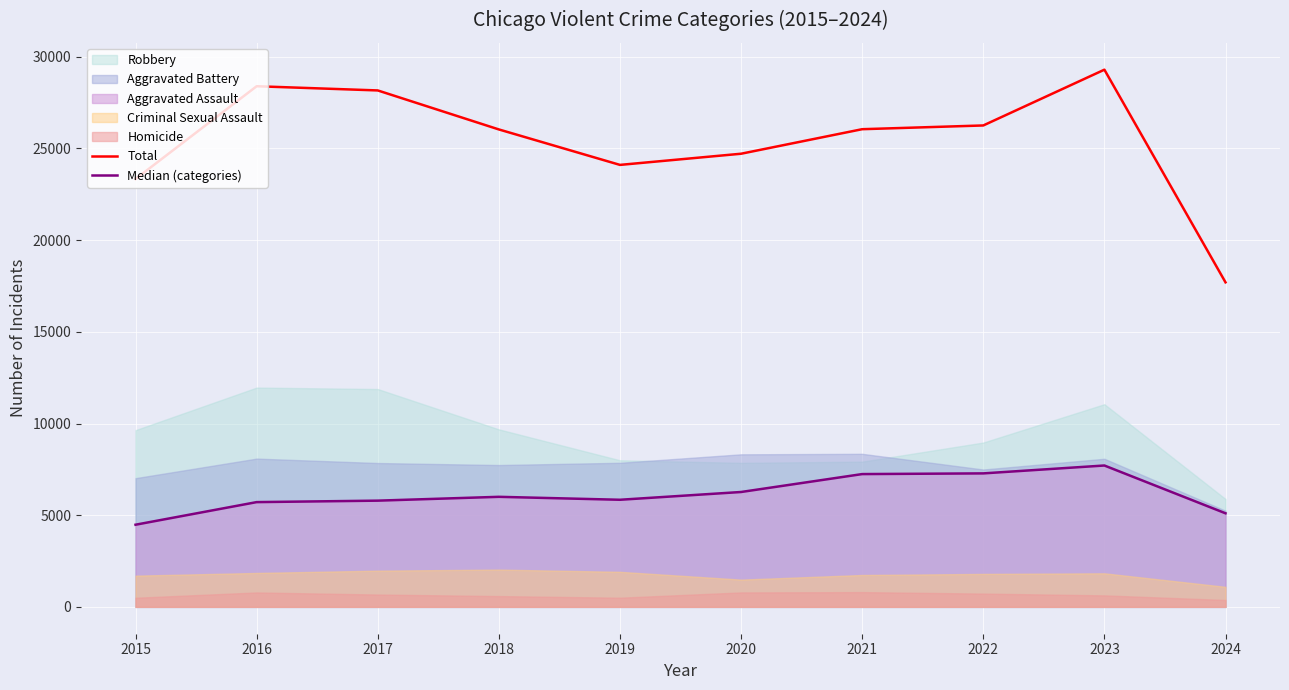

How many lines are shown in the chart?

2